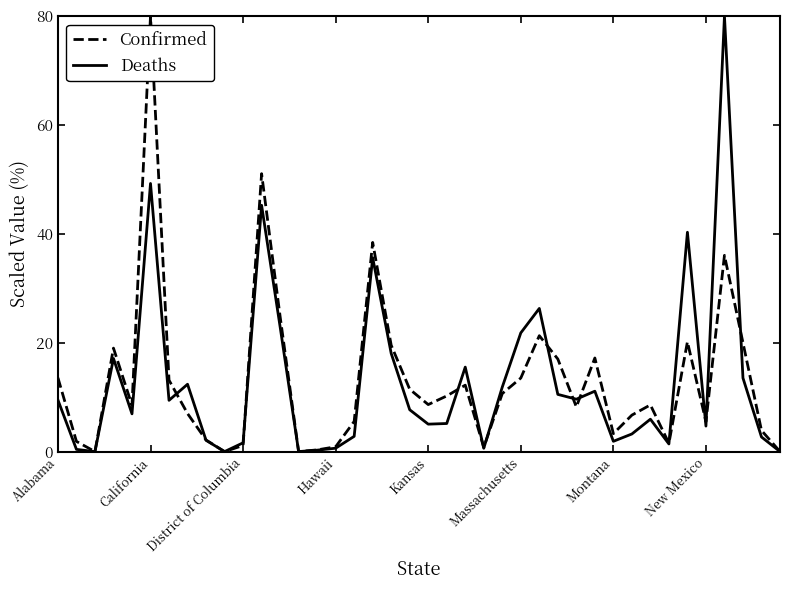

What is the average value of the Confirmed series?

13.1